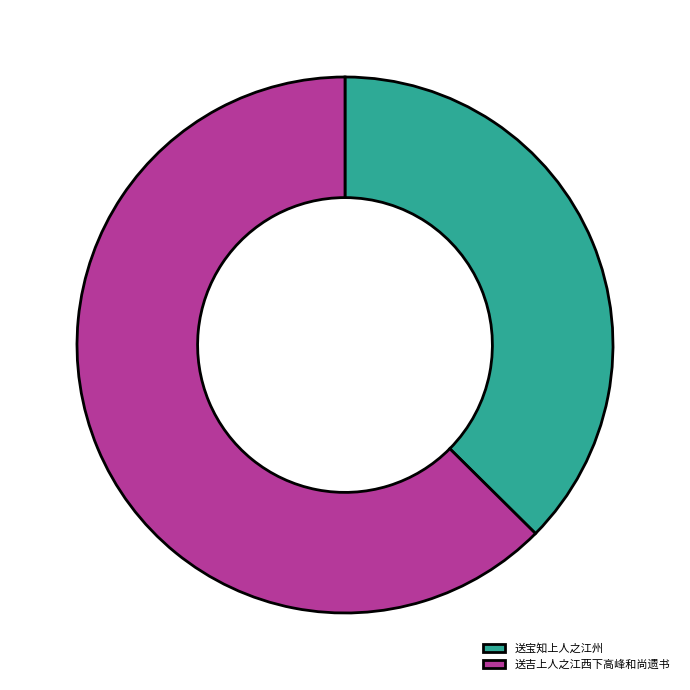

Is there any slice that represents more than half of the pie?

Yes